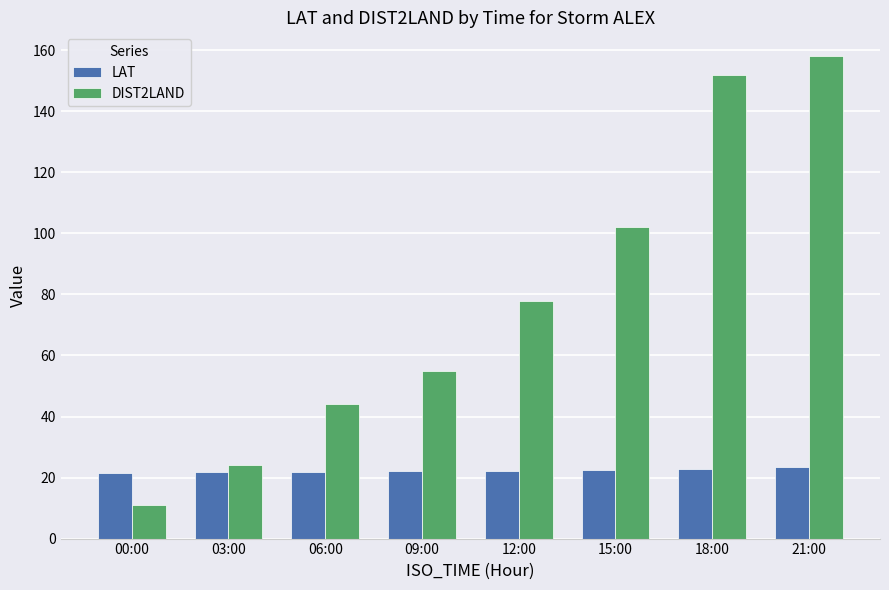

What is the difference between the LAT values at 21:00 and 18:00?

0.6